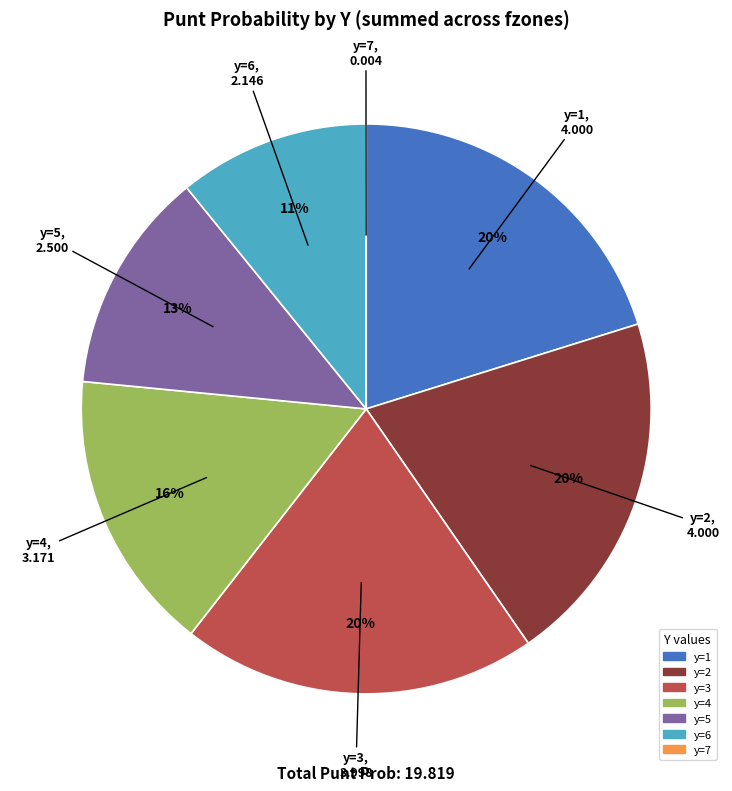

To the nearest percent, what is the average slice percentage?

14%